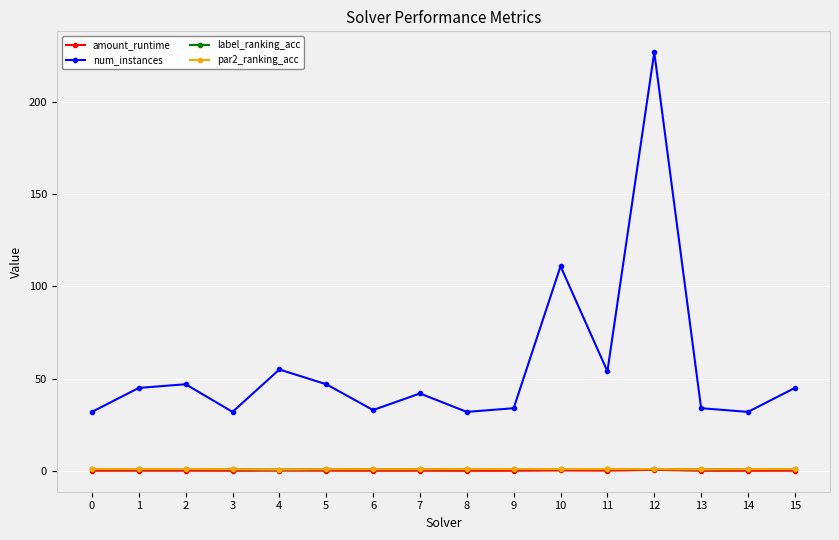

At which category does the chart reach its peak across all series?

12